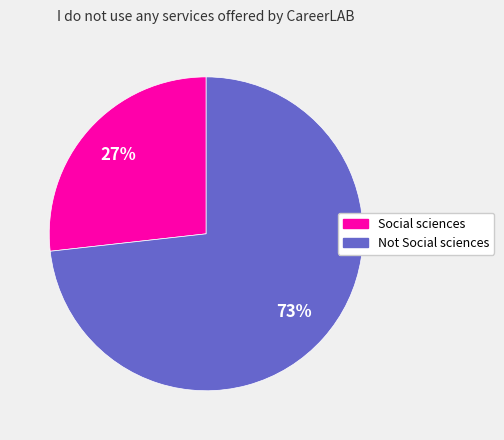

Is the sum of Not Social sciences and Social sciences greater than half?

Yes